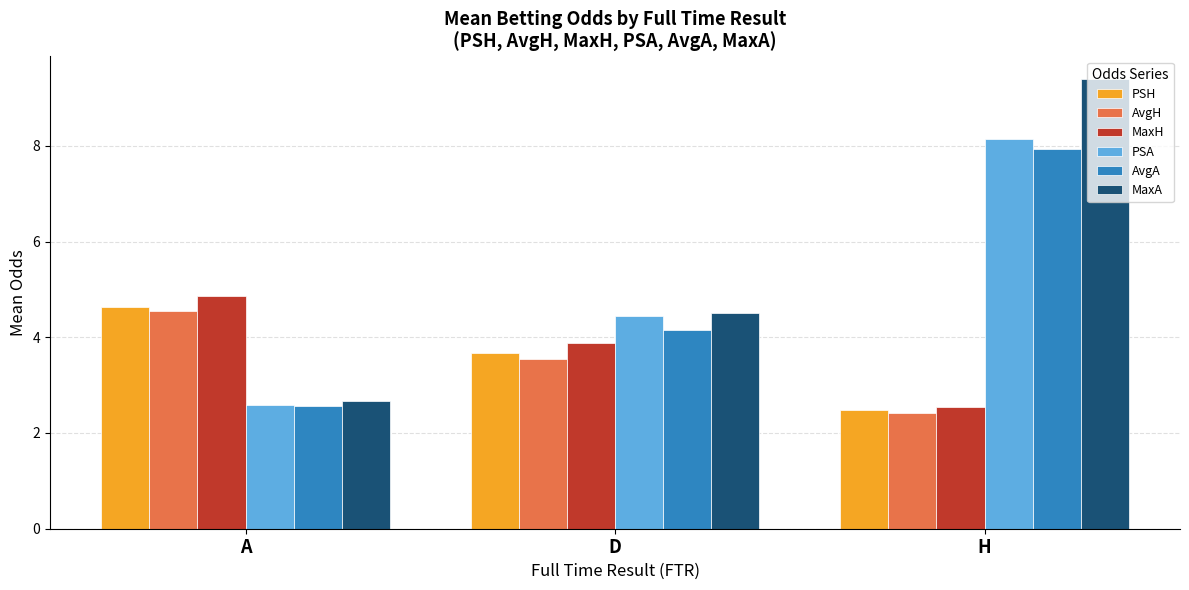

What is the difference between the maximum and second lowest values in the MaxH series?

1.0